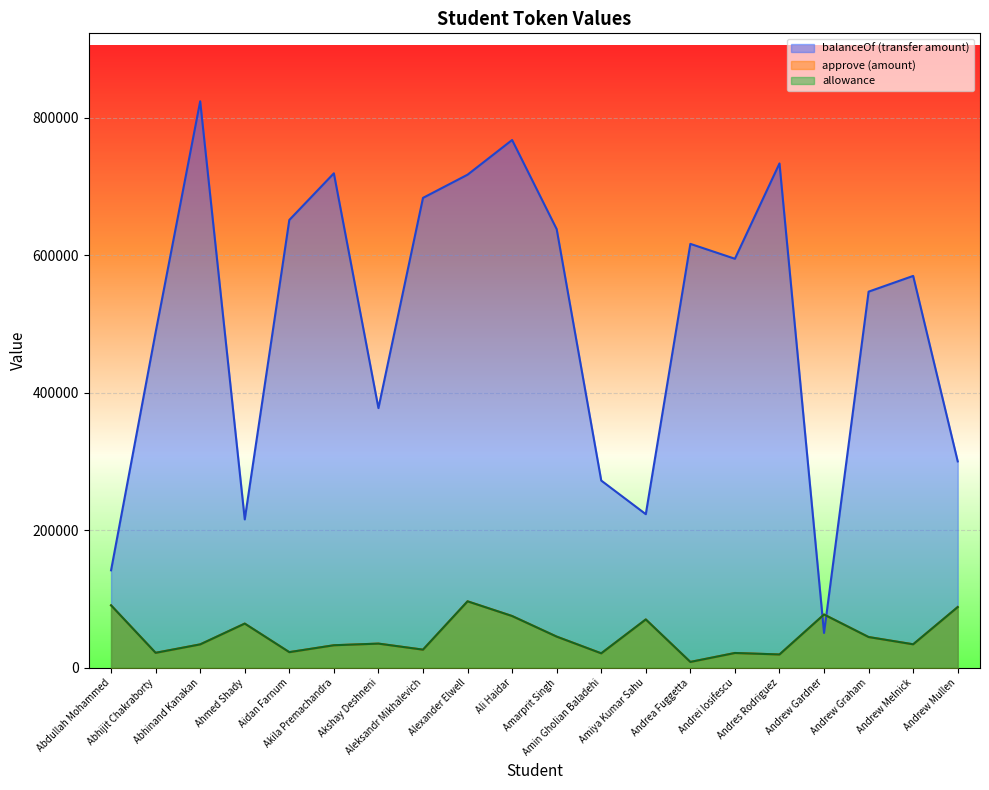

What value does the approve (amount) series have at Amarprit Singh, to the nearest 100?

45100